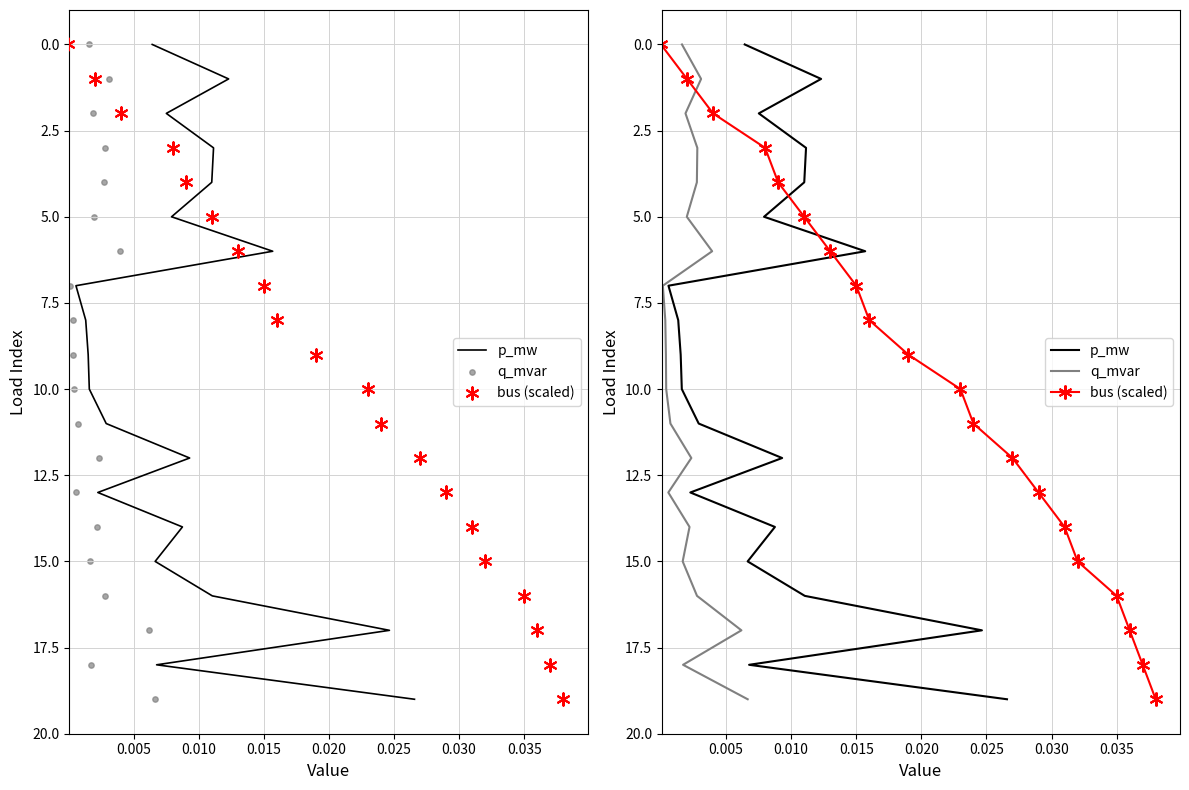

What are all the series names shown in the legend?

p_mw, q_mvar, bus (scaled)